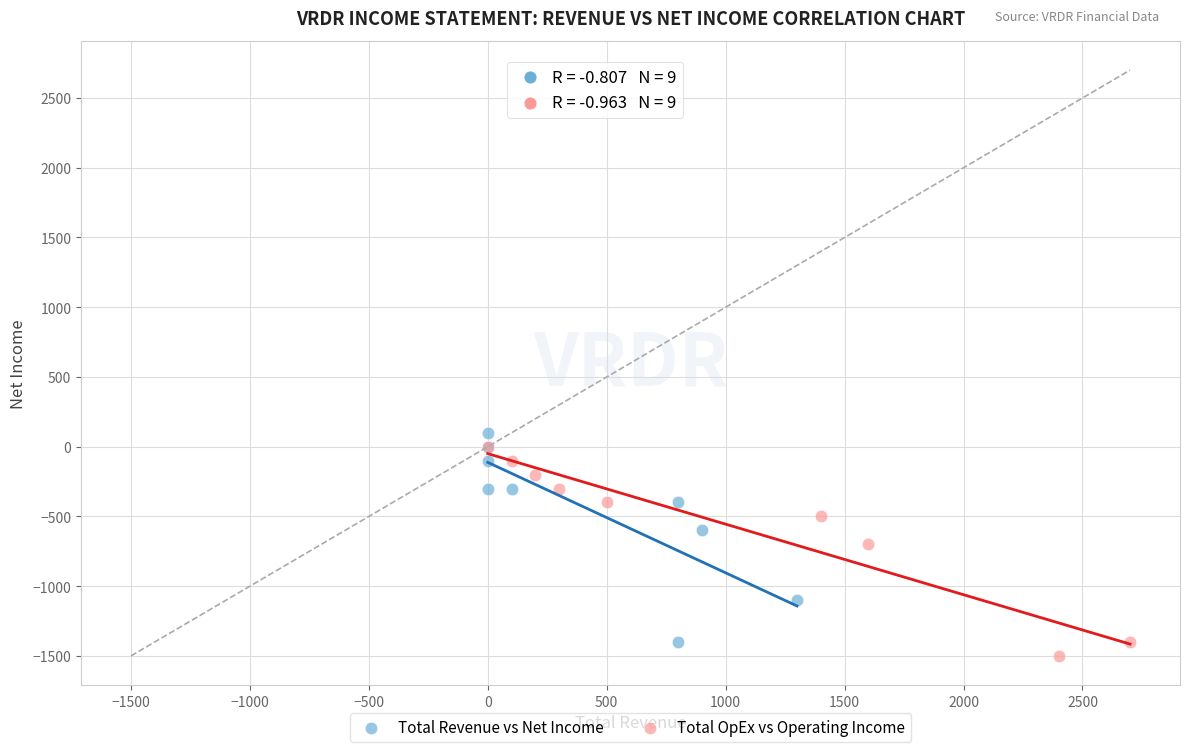

Which series reaches the minimum Y coordinate?

Total OpEx vs Operating Income